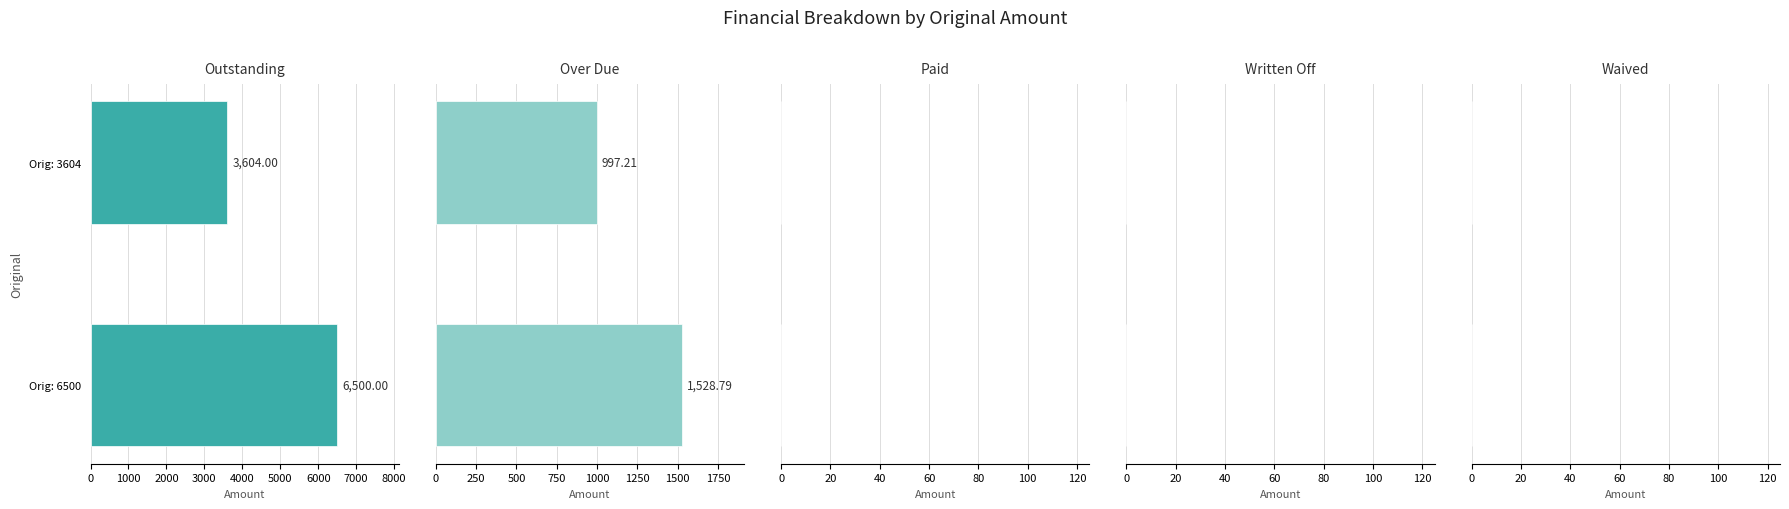

What are all the series names shown in the legend?

Outstanding, Over Due, Paid, Written Off, Waived